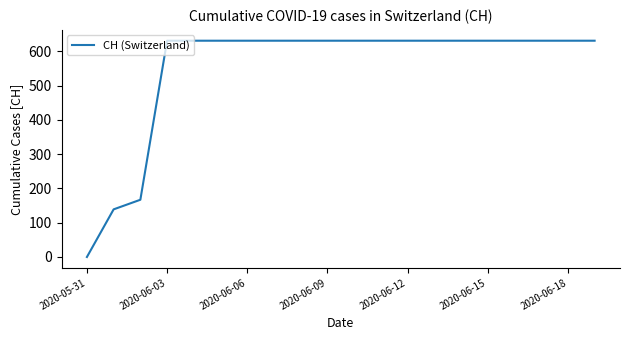

What is the average value?

552